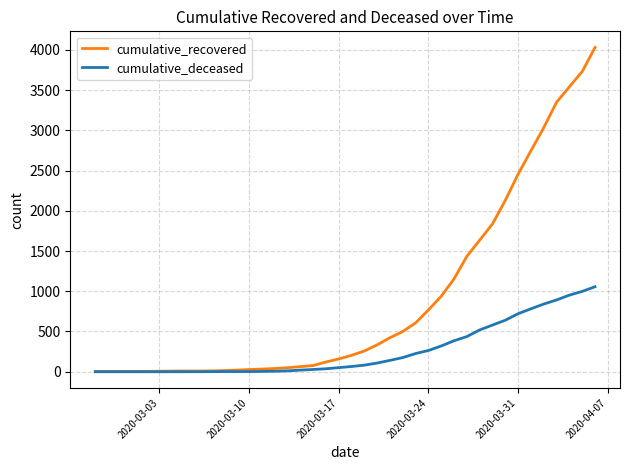

List the series in order of their overall mean, highest first.

cumulative_recovered, cumulative_deceased